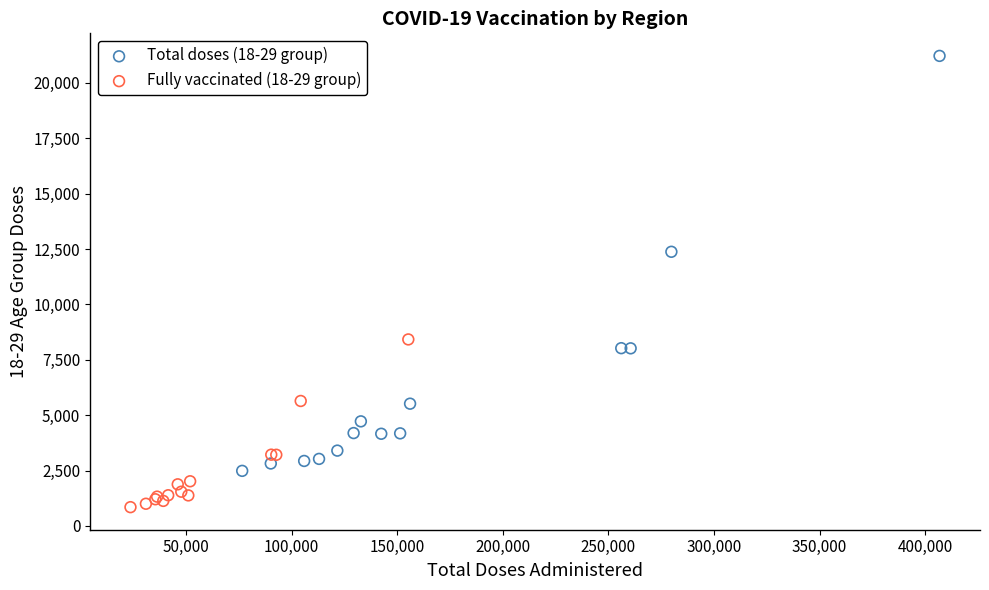

Which series reaches the maximum Y coordinate?

Total doses (18-29 group)